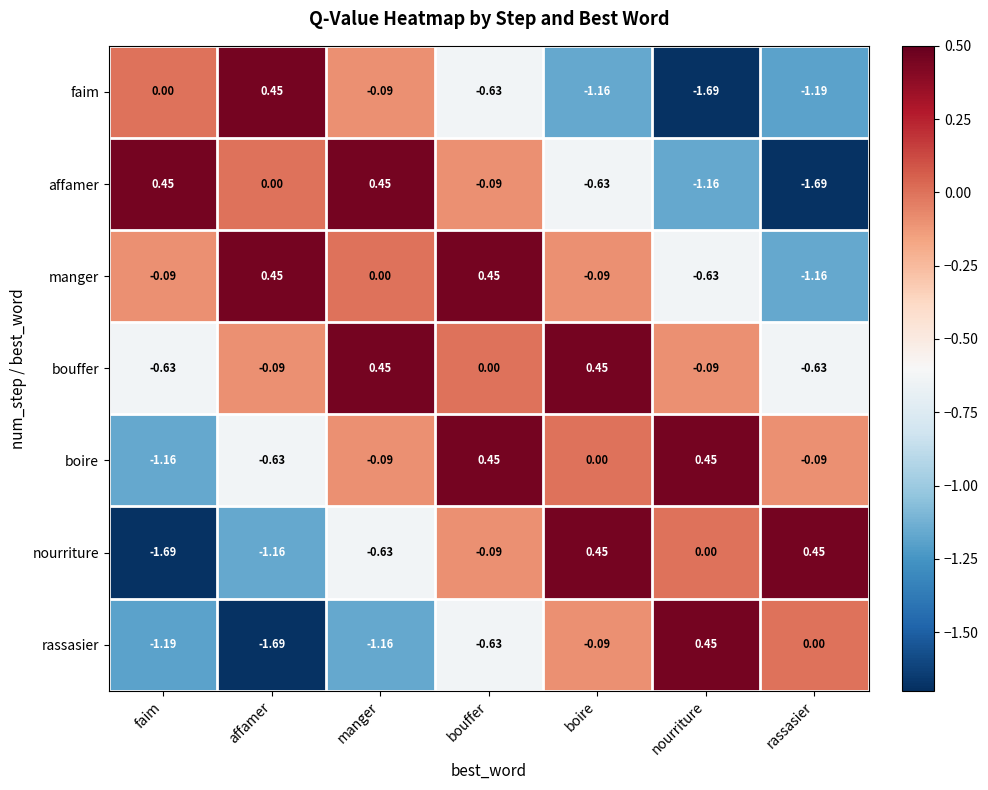

At how many categories does at least one series exceed 0?

7